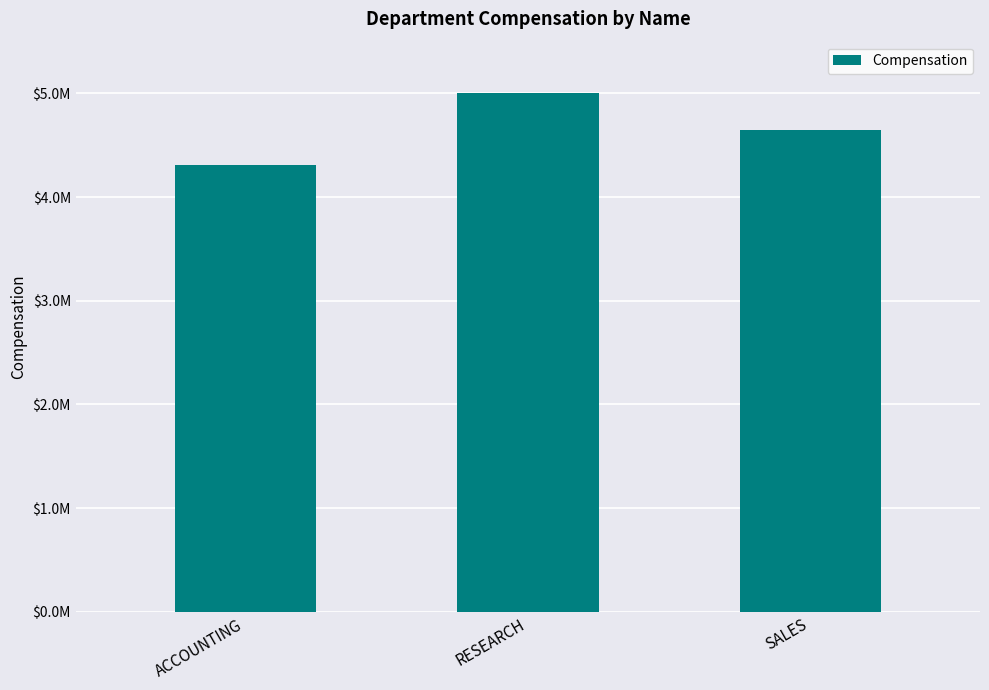

Reading right to left, list all the values displayed in this chart.

SALES=4643800	RESEARCH=5002130	ACCOUNTING=4309500